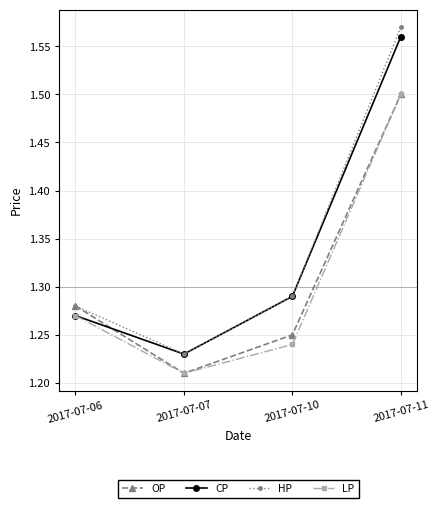

The value of CP at 2017-07-06 is 2.1. True or false?

False